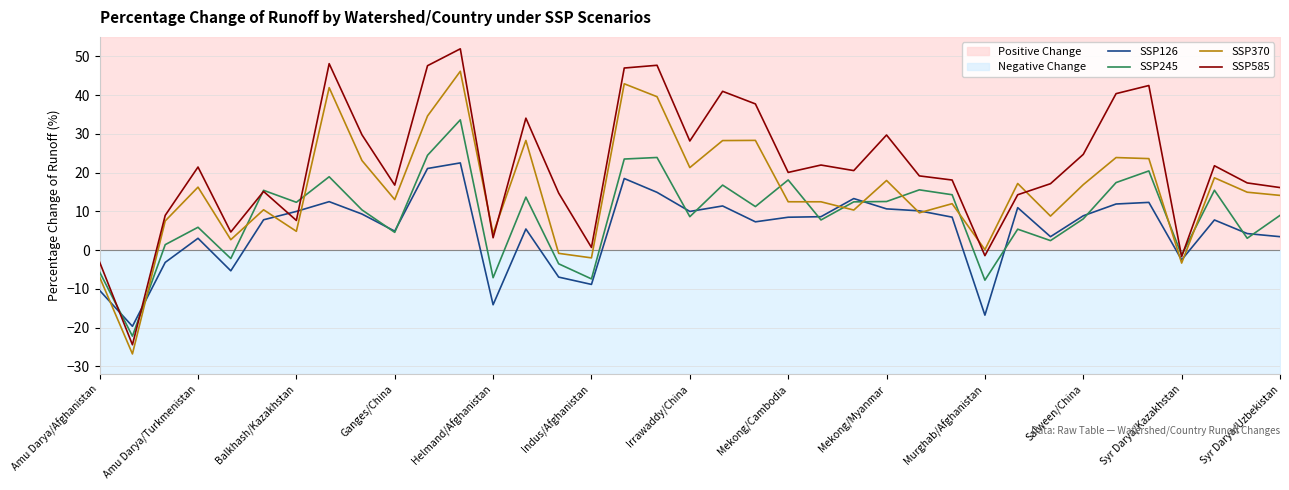

What is the value of the SSP126 point at the 22nd from the left?

8.5